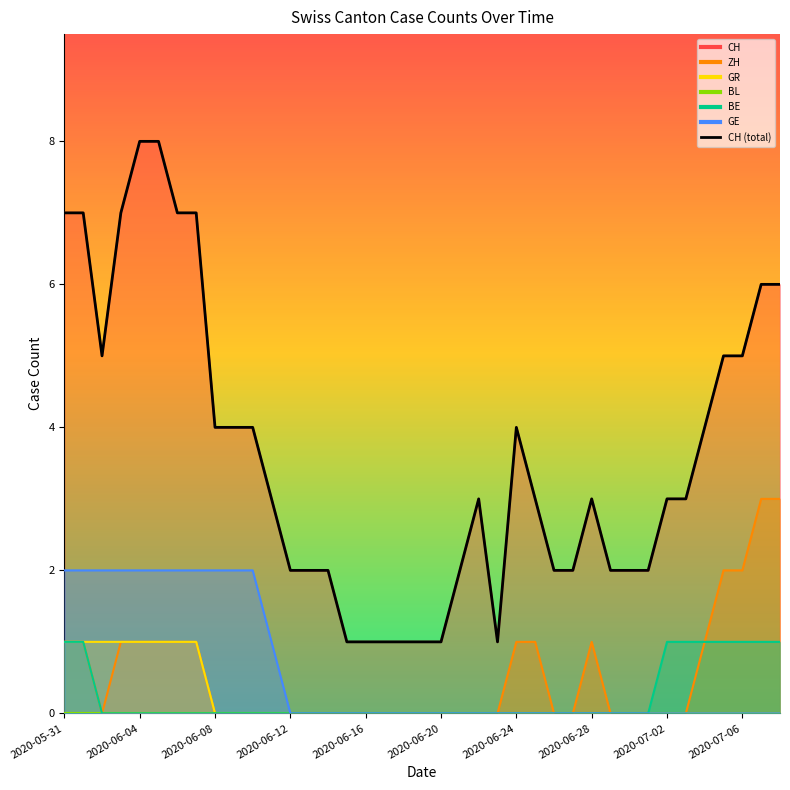

What is the minimum value shown in the chart?

1